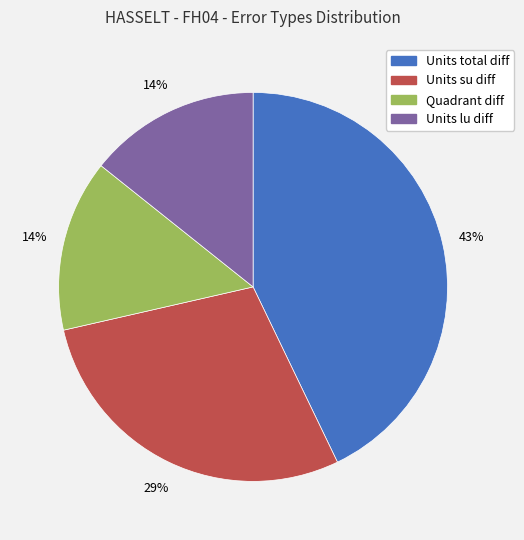

Is it true that Units su diff is 29% of the pie?

True